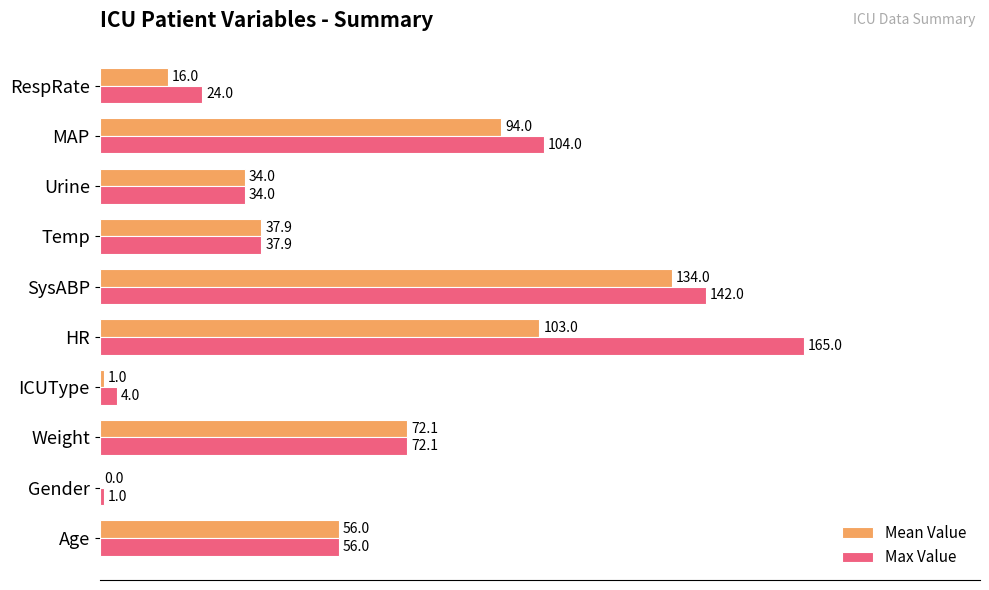

At which label is Mean Value closest to 67?

Weight